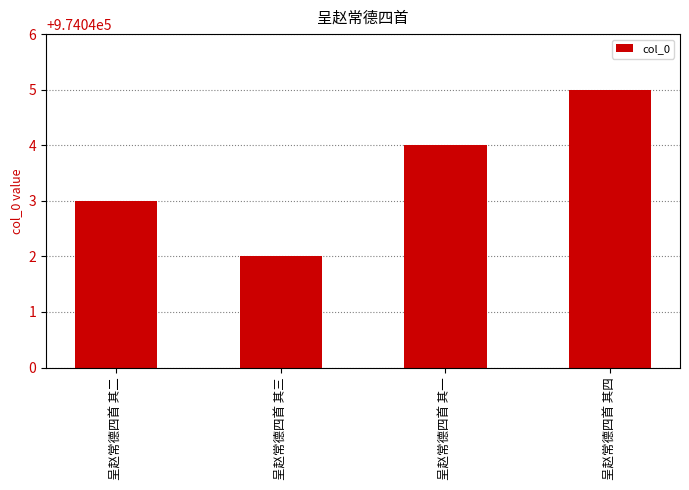

Reading left to right, transcribe all the data shown in this chart.

974043	974042	974044	974045